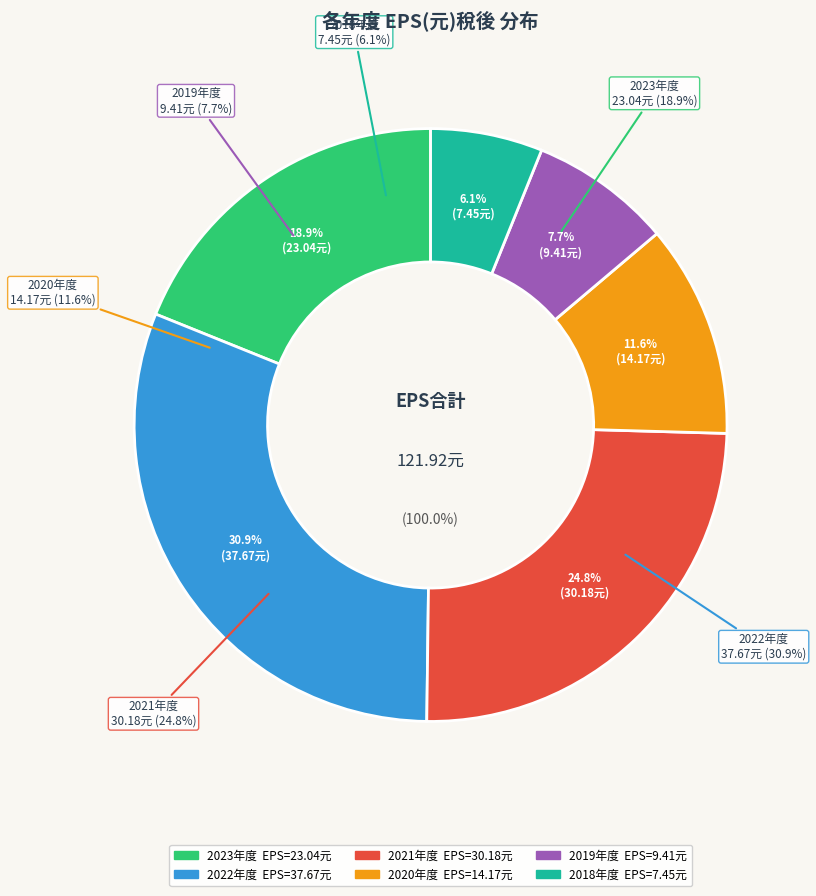

The 2022 slice represents 31% of the pie. True or false?

True